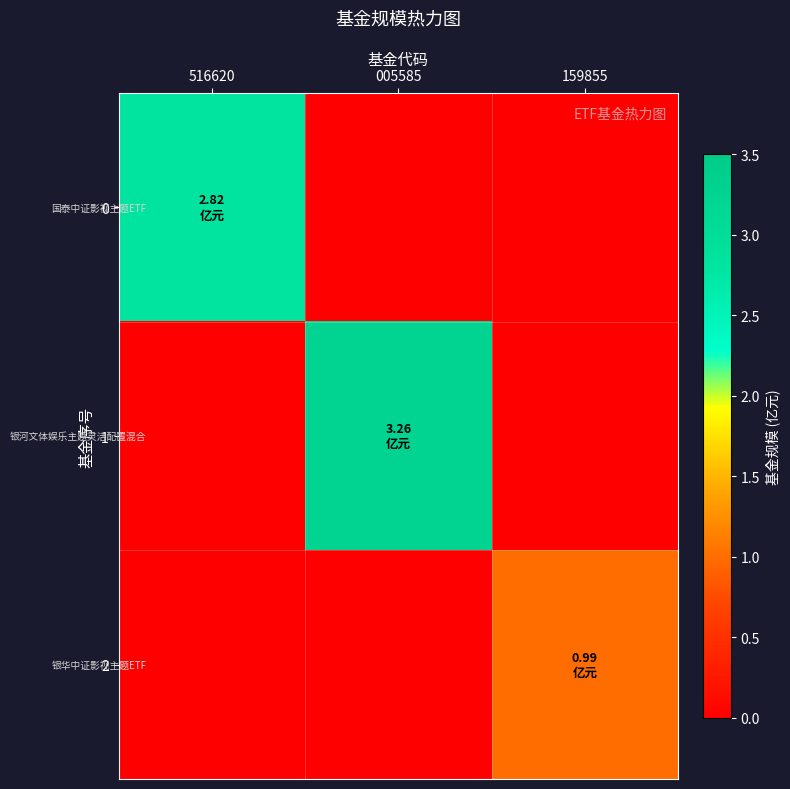

At how many categories does at least one series exceed 0?

3